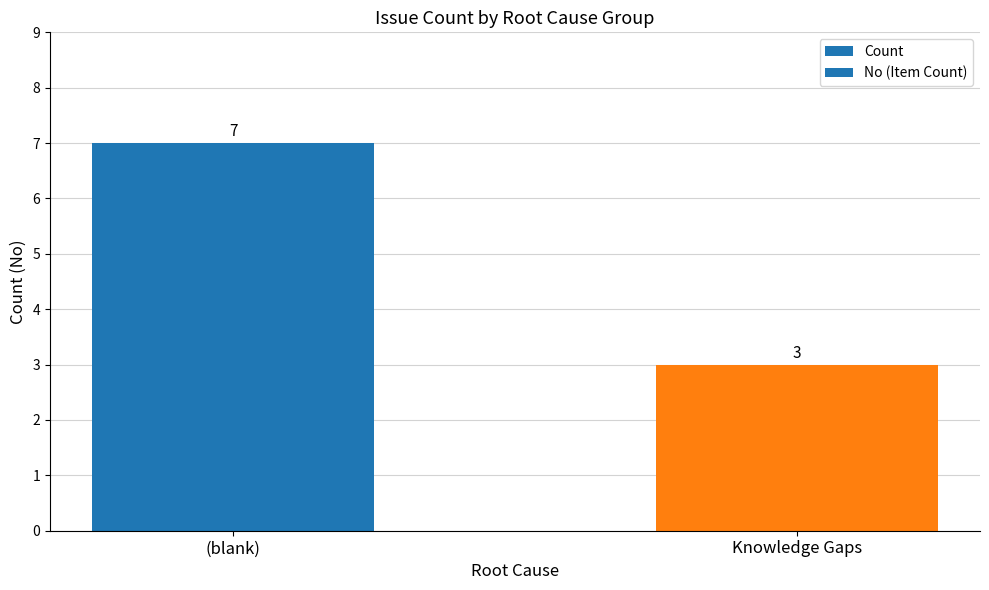

The value of No (Item Count) at Knowledge Gaps is 5. True or false?

False